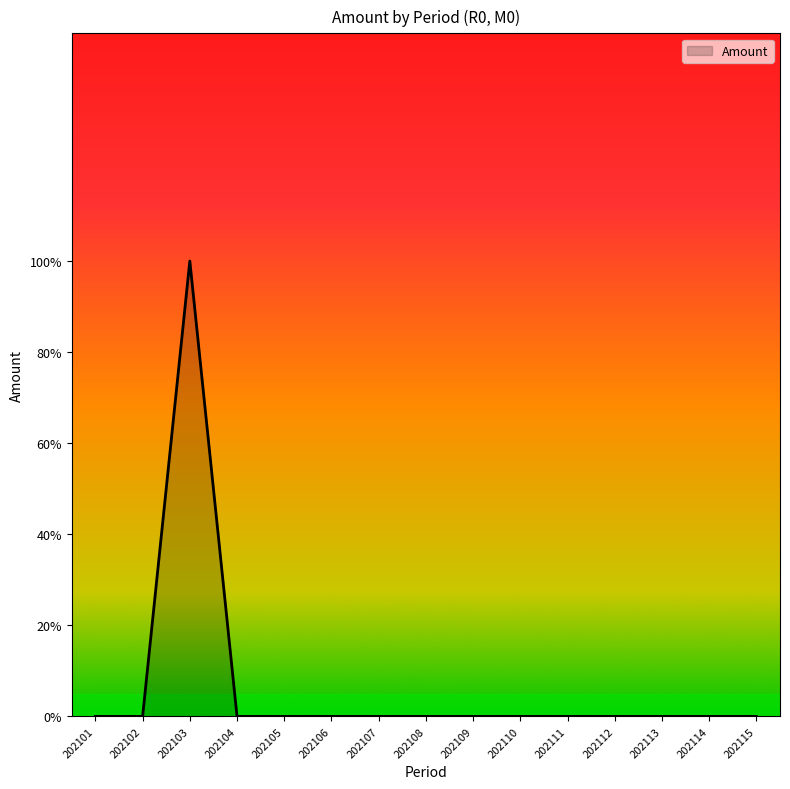

True or false: the data shows 0 at 202103.

False